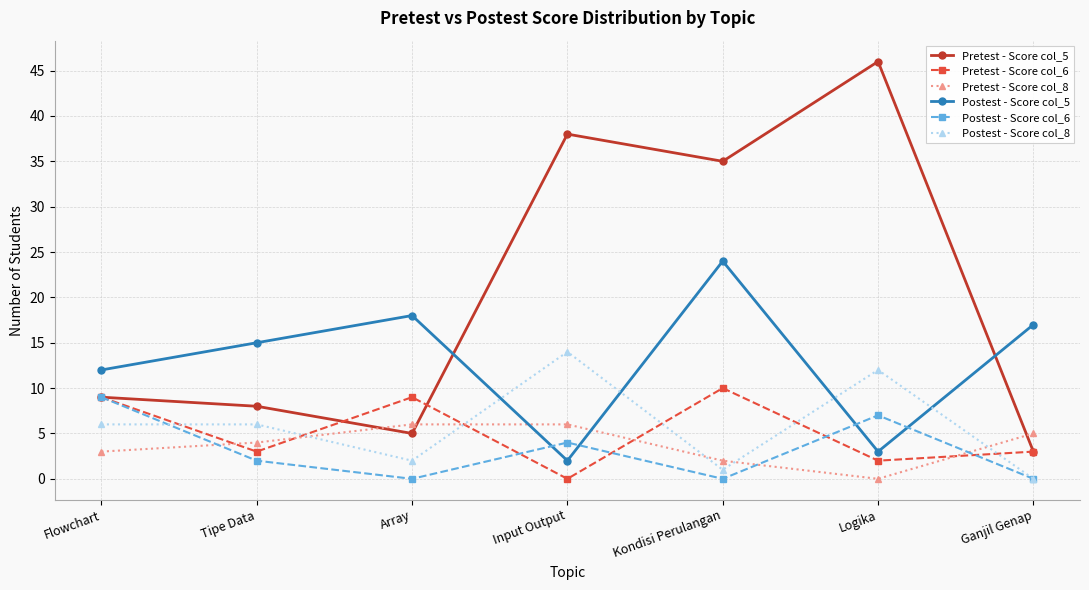

Is it true that Pretest - Score col_6 equals 4 at Input Output?

False